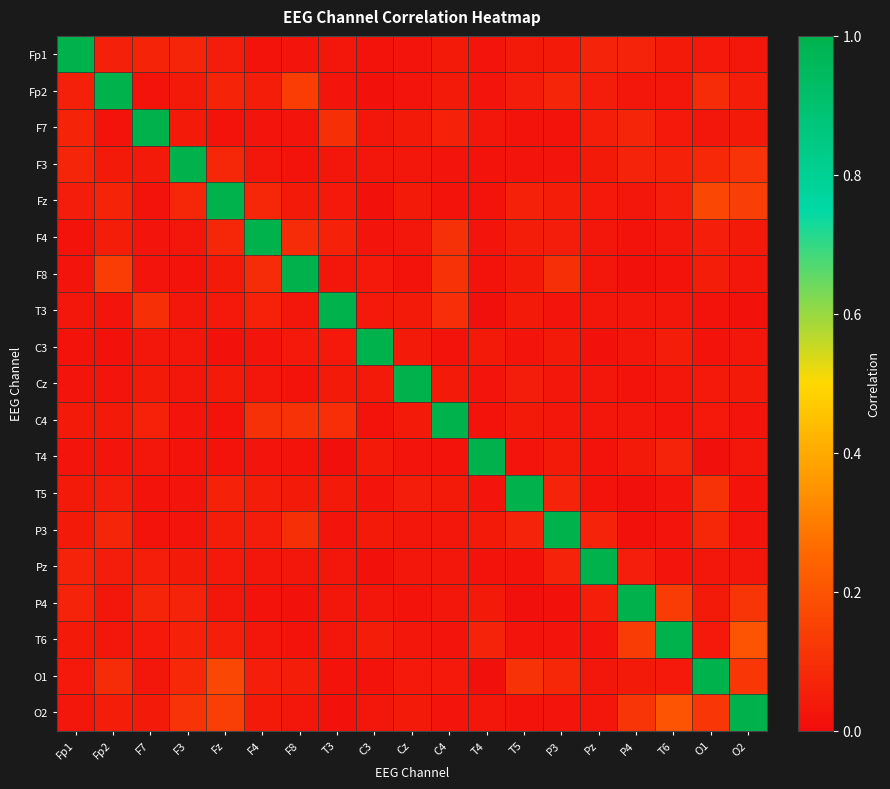

Reading right to left, list all the values displayed in this chart.

Fp1: O2=0.0	O1=0.0	T6=0.0	P4=0.1	Pz=0.1	P3=0.0	T5=0.0	T4=0.0	C4=0.0	Cz=0.0	C3=0.0	T3=0.0	F8=0.0	F4=0.0	Fz=0.0	F3=0.1	F7=0.1	Fp2=0.1	Fp1=1.0
Fp2: O2=0.0	O1=0.1	T6=0.0	P4=0.0	Pz=0.0	P3=0.1	T5=0.0	T4=0.0	C4=0.0	Cz=0.0	C3=0.0	T3=0.0	F8=0.1	F4=0.0	Fz=0.1	F3=0.0	F7=0.0	Fp2=1.0	Fp1=0.1
F7: O2=0.0	O1=0.0	T6=0.0	P4=0.1	Pz=0.1	P3=0.0	T5=0.0	T4=0.0	C4=0.1	Cz=0.0	C3=0.0	T3=0.1	F8=0.0	F4=0.0	Fz=0.0	F3=0.0	F7=1.0	Fp2=0.0	Fp1=0.1
F3: O2=0.1	O1=0.1	T6=0.1	P4=0.1	Pz=0.0	P3=0.0	T5=0.0	T4=0.0	C4=0.0	Cz=0.0	C3=0.0	T3=0.0	F8=0.0	F4=0.0	Fz=0.1	F3=1.0	F7=0.0	Fp2=0.0	Fp1=0.1
Fz: O2=0.1	O1=0.2	T6=0.1	P4=0.0	Pz=0.0	P3=0.0	T5=0.1	T4=0.0	C4=0.0	Cz=0.0	C3=0.0	T3=0.0	F8=0.0	F4=0.1	Fz=1.0	F3=0.1	F7=0.0	Fp2=0.1	Fp1=0.0
F4: O2=0.0	O1=0.1	T6=0.0	P4=0.0	Pz=0.0	P3=0.0	T5=0.0	T4=0.0	C4=0.1	Cz=0.0	C3=0.0	T3=0.1	F8=0.1	F4=1.0	Fz=0.1	F3=0.0	F7=0.0	Fp2=0.0	Fp1=0.0
F8: O2=0.0	O1=0.0	T6=0.0	P4=0.0	Pz=0.0	P3=0.1	T5=0.0	T4=0.0	C4=0.1	Cz=0.0	C3=0.0	T3=0.0	F8=1.0	F4=0.1	Fz=0.0	F3=0.0	F7=0.0	Fp2=0.1	Fp1=0.0
T3: O2=0.0	O1=0.0	T6=0.0	P4=0.0	Pz=0.0	P3=0.0	T5=0.0	T4=0.0	C4=0.1	Cz=0.0	C3=0.0	T3=1.0	F8=0.0	F4=0.1	Fz=0.0	F3=0.0	F7=0.1	Fp2=0.0	Fp1=0.0
C3: O2=0.0	O1=0.0	T6=0.0	P4=0.0	Pz=0.0	P3=0.0	T5=0.0	T4=0.0	C4=0.0	Cz=0.0	C3=1.0	T3=0.0	F8=0.0	F4=0.0	Fz=0.0	F3=0.0	F7=0.0	Fp2=0.0	Fp1=0.0
Cz: O2=0.0	O1=0.0	T6=0.0	P4=0.0	Pz=0.0	P3=0.0	T5=0.0	T4=0.0	C4=0.0	Cz=1.0	C3=0.0	T3=0.0	F8=0.0	F4=0.0	Fz=0.0	F3=0.0	F7=0.0	Fp2=0.0	Fp1=0.0
C4: O2=0.0	O1=0.0	T6=0.0	P4=0.0	Pz=0.0	P3=0.0	T5=0.0	T4=0.0	C4=1.0	Cz=0.0	C3=0.0	T3=0.1	F8=0.1	F4=0.1	Fz=0.0	F3=0.0	F7=0.1	Fp2=0.0	Fp1=0.0
T4: O2=0.0	O1=0.0	T6=0.1	P4=0.0	Pz=0.0	P3=0.0	T5=0.0	T4=1.0	C4=0.0	Cz=0.0	C3=0.0	T3=0.0	F8=0.0	F4=0.0	Fz=0.0	F3=0.0	F7=0.0	Fp2=0.0	Fp1=0.0
T5: O2=0.0	O1=0.1	T6=0.0	P4=0.0	Pz=0.0	P3=0.1	T5=1.0	T4=0.0	C4=0.0	Cz=0.0	C3=0.0	T3=0.0	F8=0.0	F4=0.0	Fz=0.1	F3=0.0	F7=0.0	Fp2=0.0	Fp1=0.0
P3: O2=0.0	O1=0.1	T6=0.0	P4=0.0	Pz=0.1	P3=1.0	T5=0.1	T4=0.0	C4=0.0	Cz=0.0	C3=0.0	T3=0.0	F8=0.1	F4=0.0	Fz=0.0	F3=0.0	F7=0.0	Fp2=0.1	Fp1=0.0
Pz: O2=0.0	O1=0.0	T6=0.0	P4=0.1	Pz=1.0	P3=0.1	T5=0.0	T4=0.0	C4=0.0	Cz=0.0	C3=0.0	T3=0.0	F8=0.0	F4=0.0	Fz=0.0	F3=0.0	F7=0.1	Fp2=0.0	Fp1=0.1
P4: O2=0.1	O1=0.0	T6=0.1	P4=1.0	Pz=0.1	P3=0.0	T5=0.0	T4=0.0	C4=0.0	Cz=0.0	C3=0.0	T3=0.0	F8=0.0	F4=0.0	Fz=0.0	F3=0.1	F7=0.1	Fp2=0.0	Fp1=0.1
T6: O2=0.2	O1=0.0	T6=1.0	P4=0.1	Pz=0.0	P3=0.0	T5=0.0	T4=0.1	C4=0.0	Cz=0.0	C3=0.0	T3=0.0	F8=0.0	F4=0.0	Fz=0.1	F3=0.1	F7=0.0	Fp2=0.0	Fp1=0.0
O1: O2=0.1	O1=1.0	T6=0.0	P4=0.0	Pz=0.0	P3=0.1	T5=0.1	T4=0.0	C4=0.0	Cz=0.0	C3=0.0	T3=0.0	F8=0.0	F4=0.1	Fz=0.2	F3=0.1	F7=0.0	Fp2=0.1	Fp1=0.0
O2: O2=1.0	O1=0.1	T6=0.2	P4=0.1	Pz=0.0	P3=0.0	T5=0.0	T4=0.0	C4=0.0	Cz=0.0	C3=0.0	T3=0.0	F8=0.0	F4=0.0	Fz=0.1	F3=0.1	F7=0.0	Fp2=0.0	Fp1=0.0